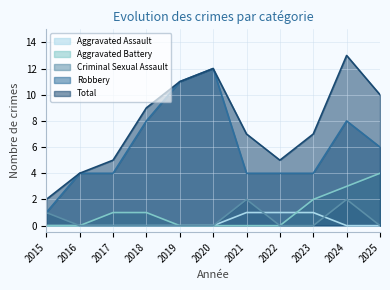

True or false: Aggravated Battery has more than 0 interior local peaks.

False